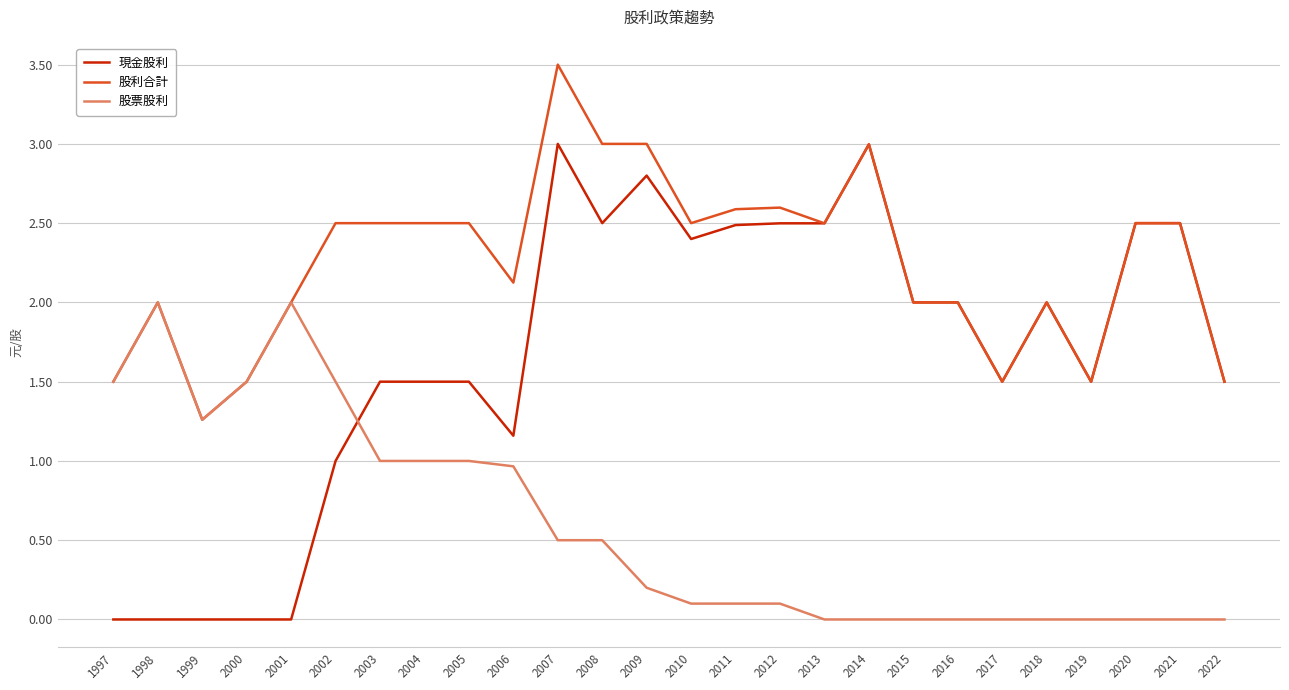

In 股票股利, how many points are higher than both neighbors (excluding endpoints)?

2